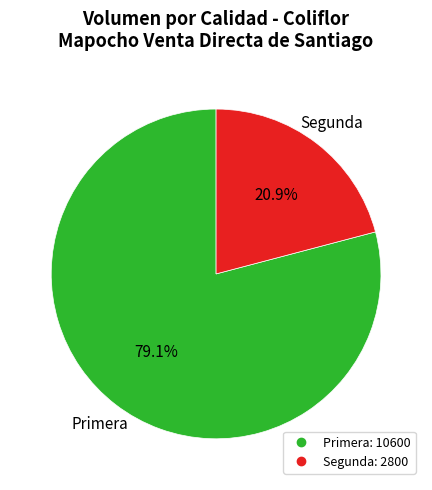

Rank the categories by value from lowest to highest.

Segunda, Primera